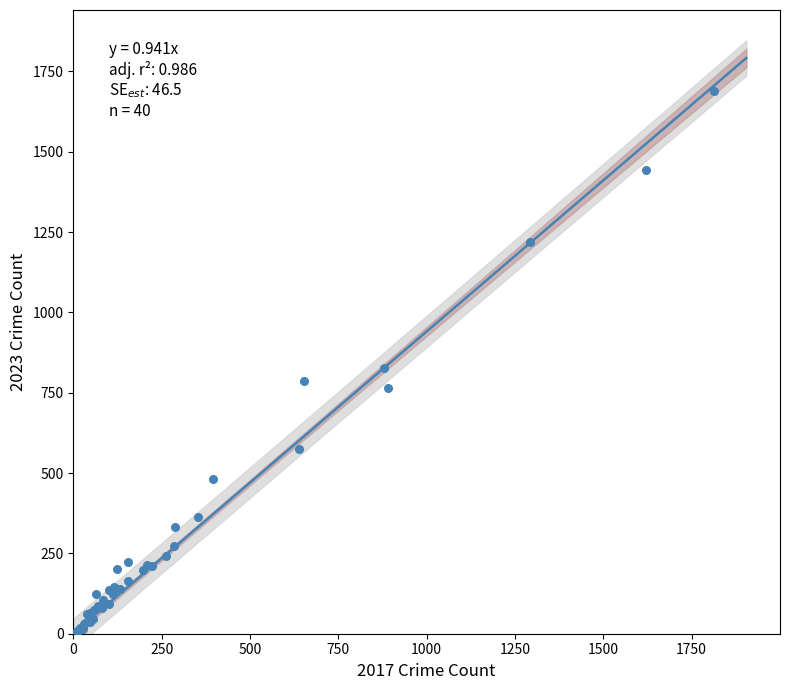

What Y value in the scatter plot is closest to 848?

828